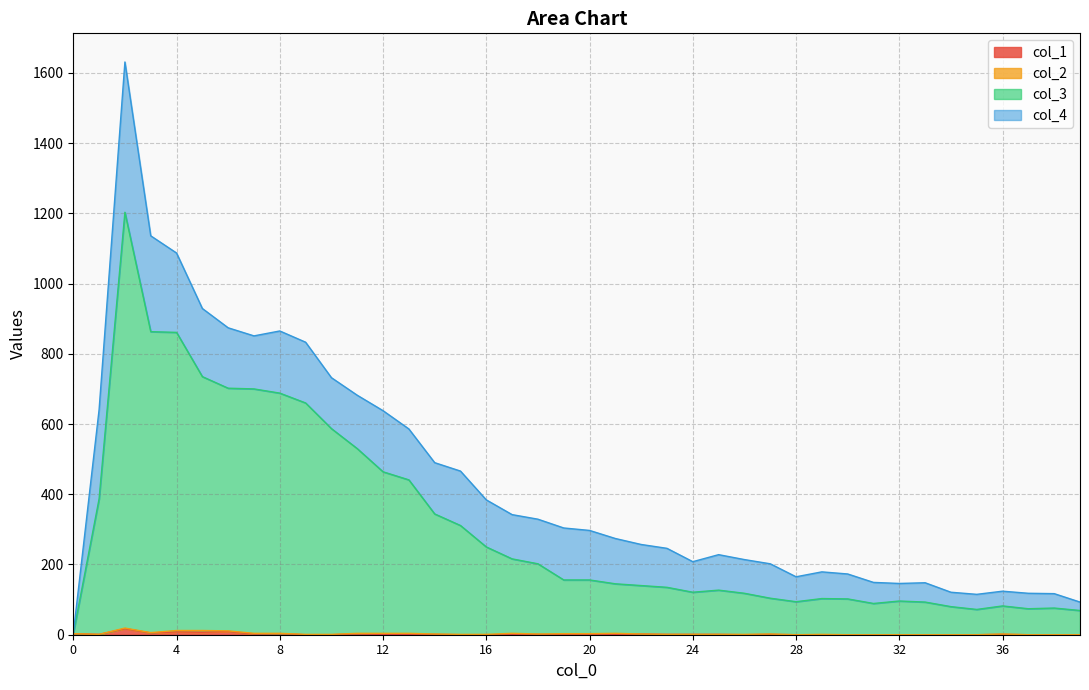

At which category does col_3 reach its first local peak?

2